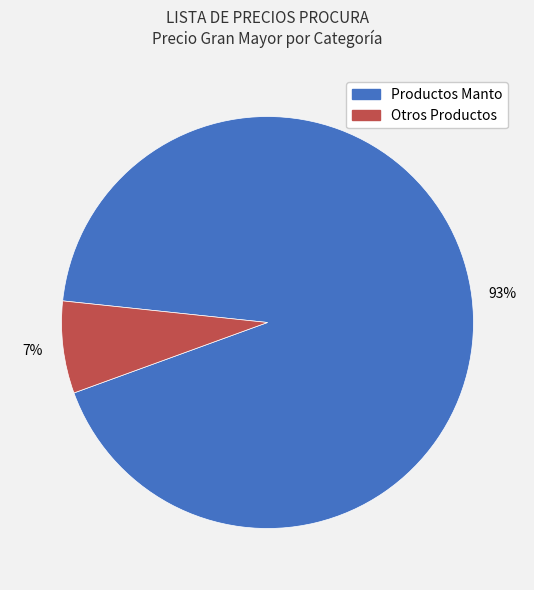

Is there a majority slice in this chart?

Yes